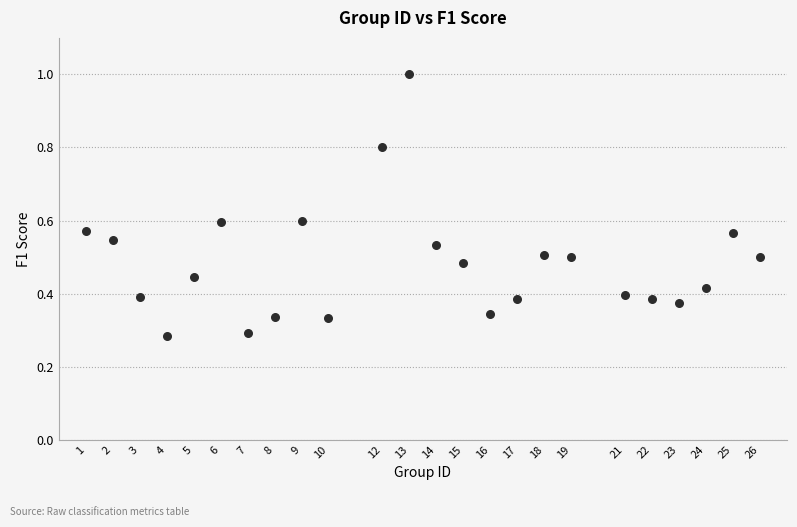

What is the range of Y values (max minus min)?

0.7